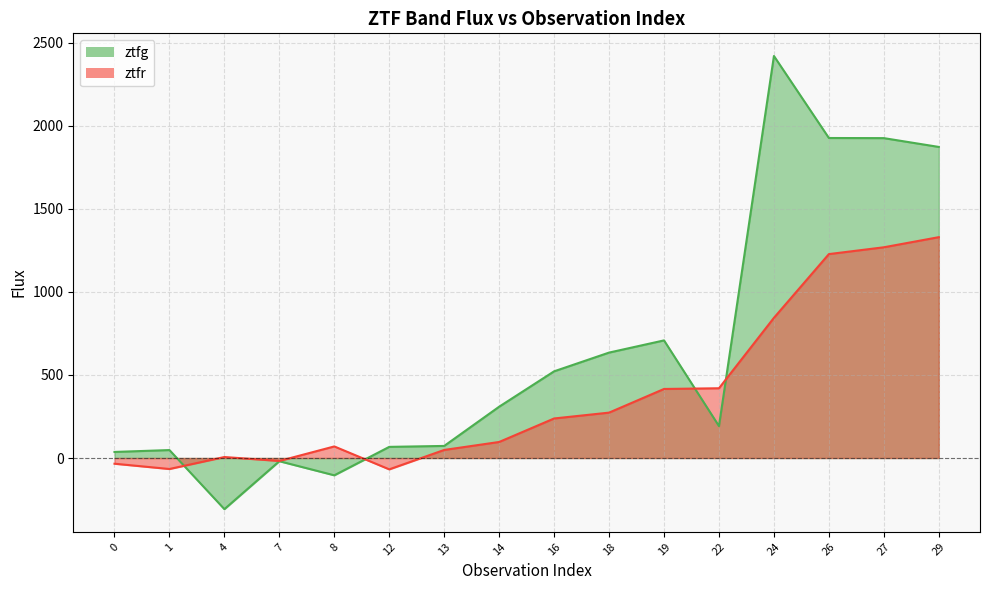

What is the maximum value shown in the chart?

2419.4